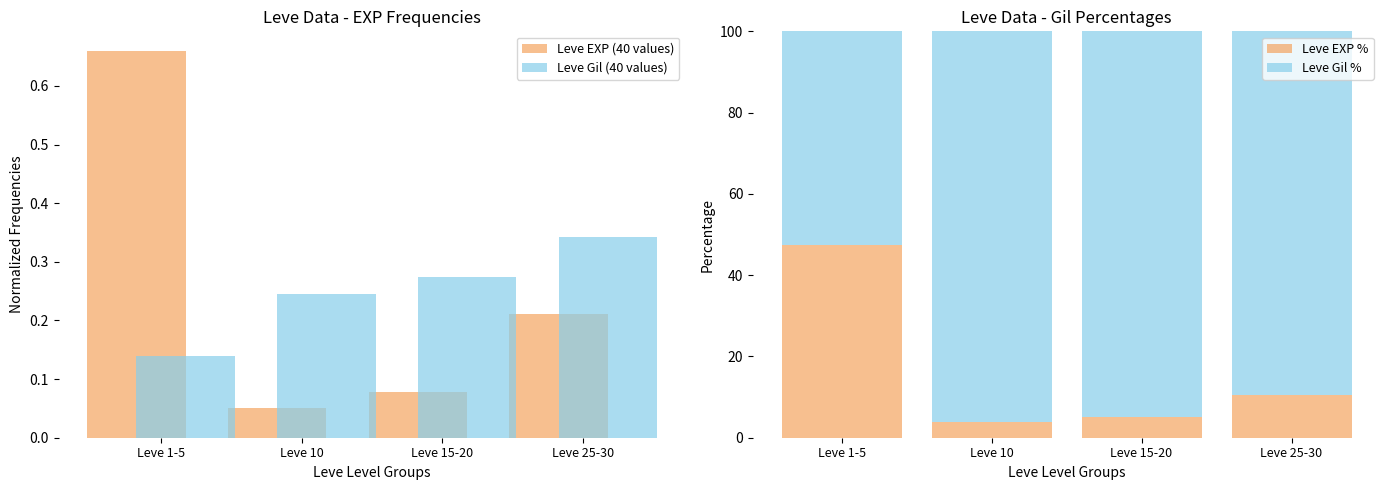

Is it true that Leve Gil % equals 96.2 at Leve 10?

True